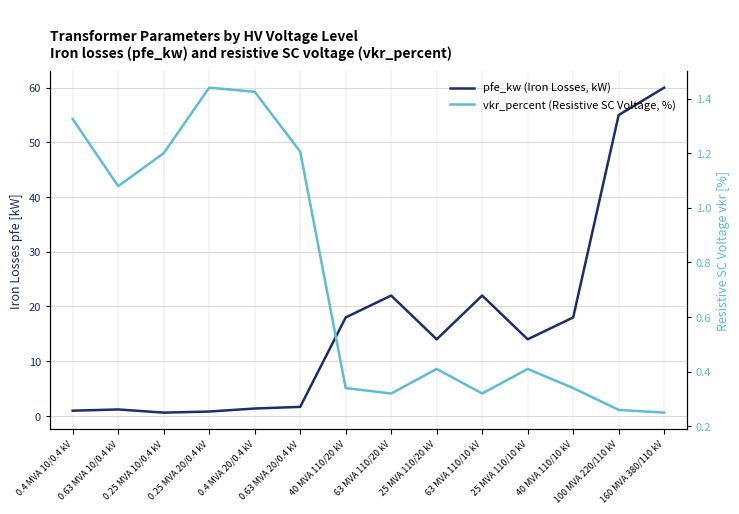

Which series changed the most between 25 MVA 110/20 kV and 40 MVA 110/10 kV?

pfe_kw (Iron Losses, kW)